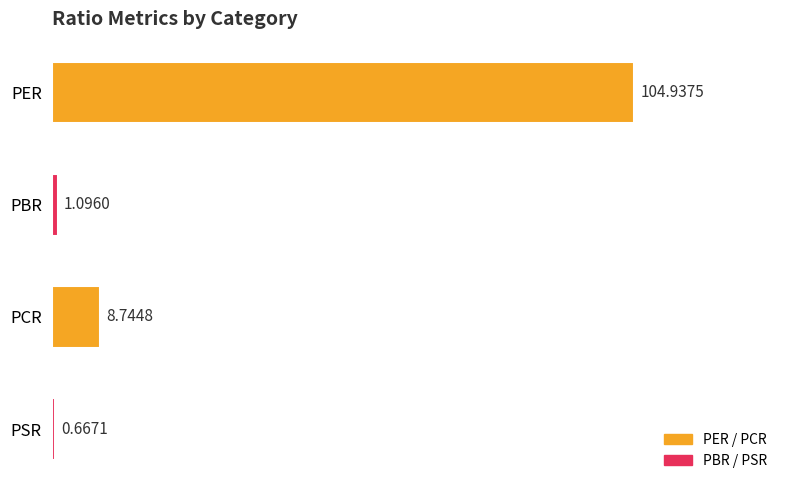

Rank the categories by value from lowest to highest.

PSR, PBR, PCR, PER